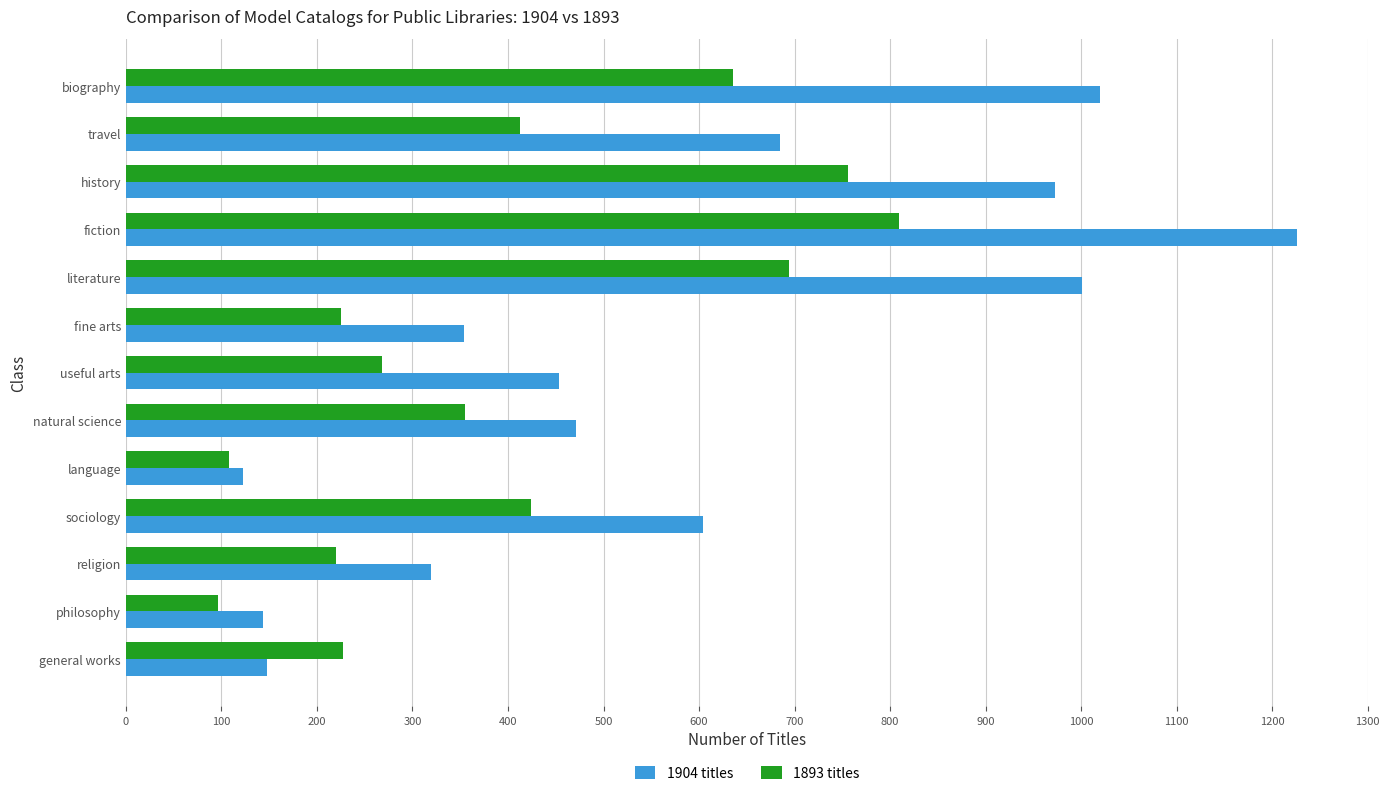

What is the spread (max minus min) of values at religion?

99